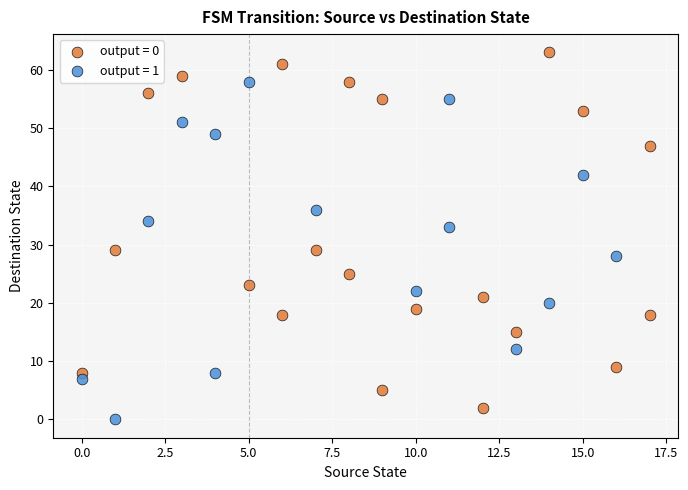

Which series contains the highest Y value?

output = 0